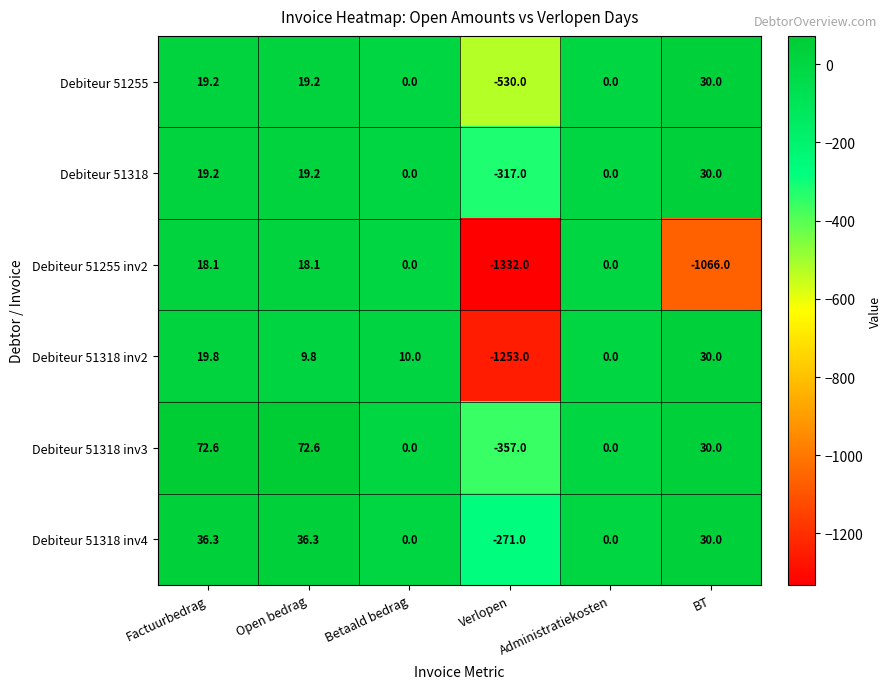

Which series changed the most between Betaald bedrag and Verlopen?

Debiteur 51255 inv2